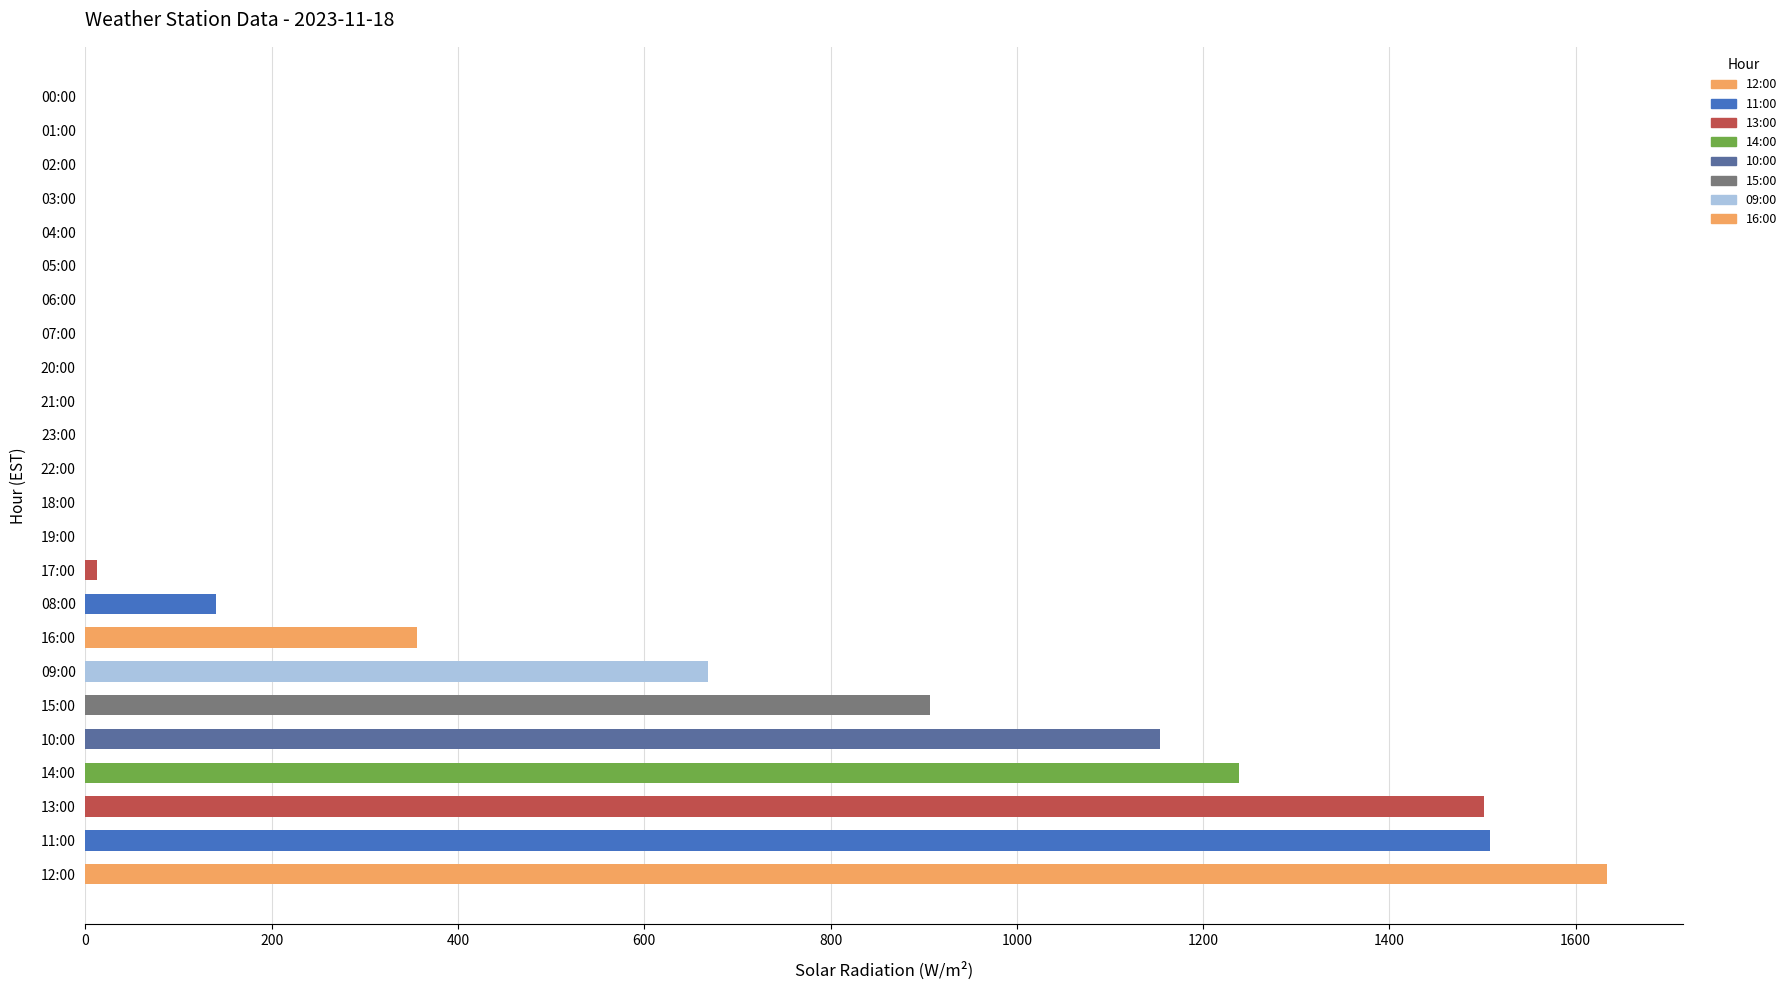

What is the sum of all values?

9119